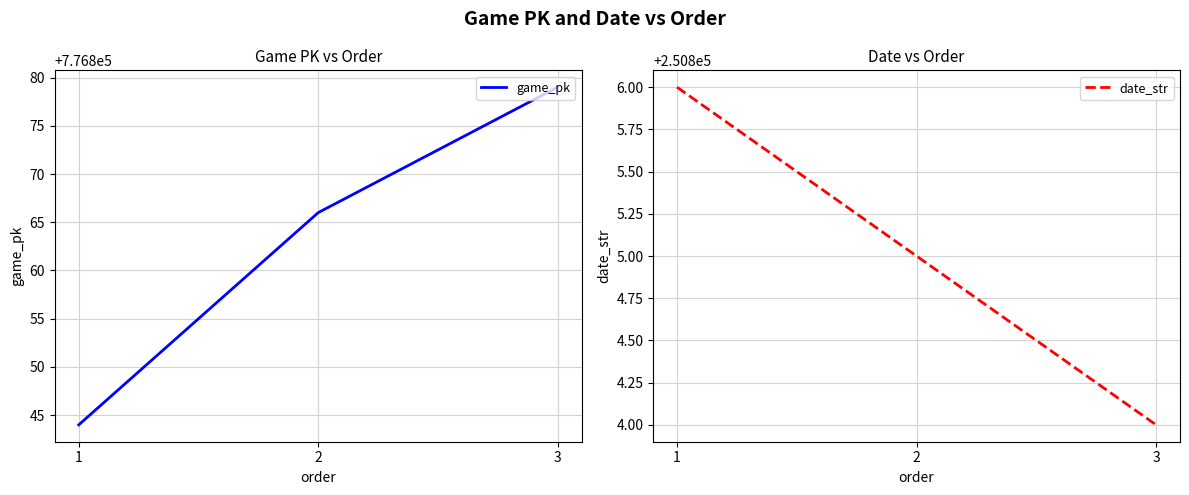

How many data points does each series have?

3